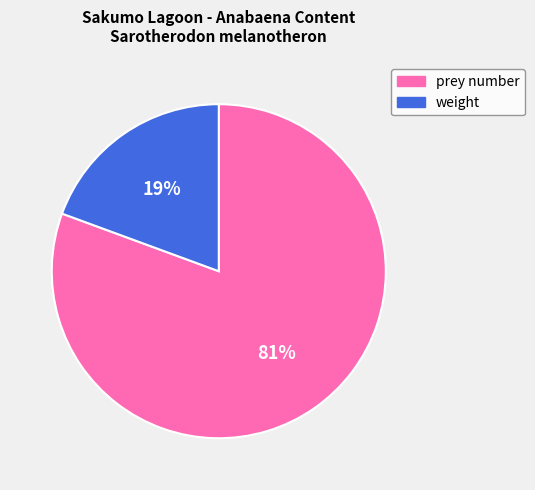

Which category has the smallest portion of the pie?

weight